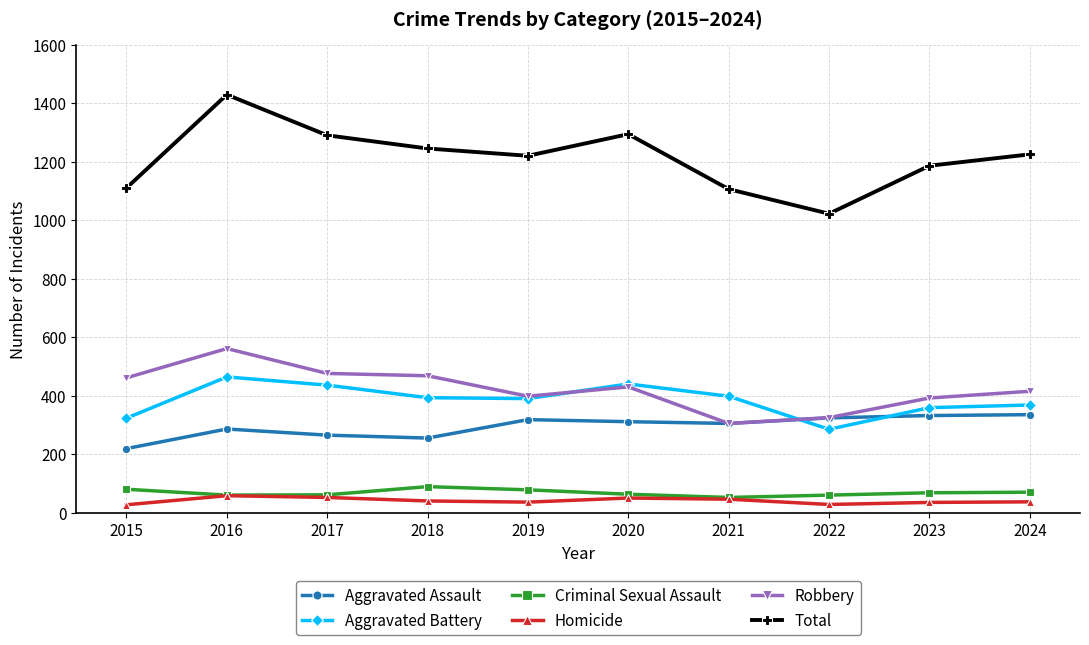

The Total series shows 1220 at 2019. True or false?

True